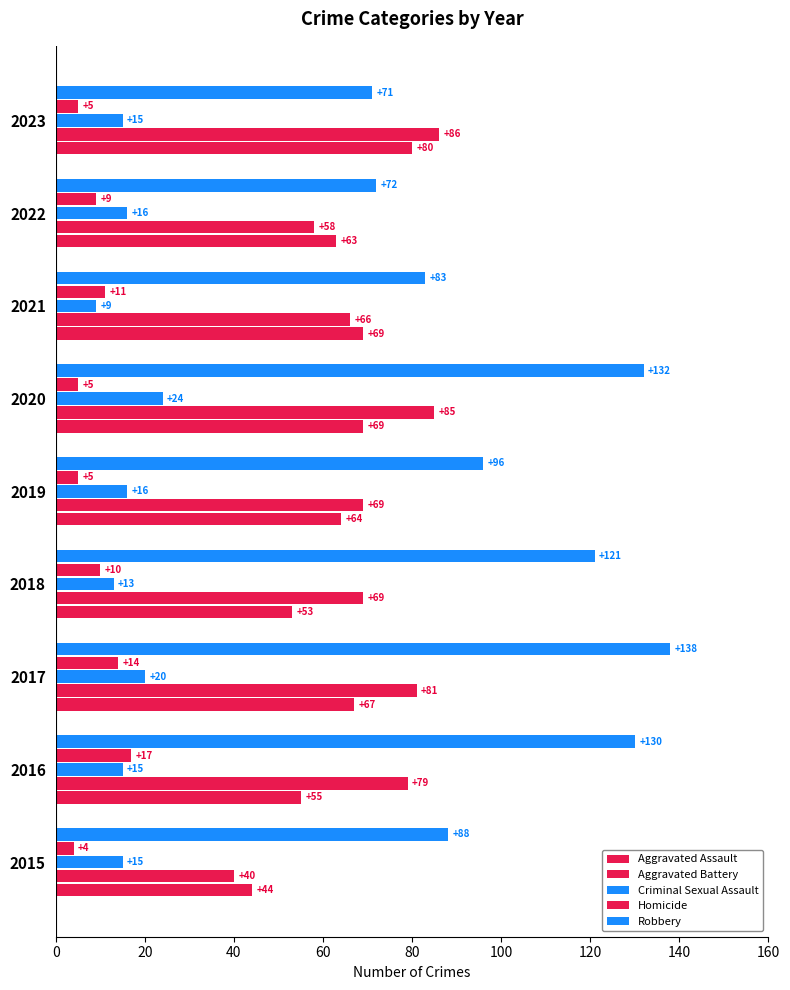

What is the difference between the maximum and minimum values in the Homicide series?

13